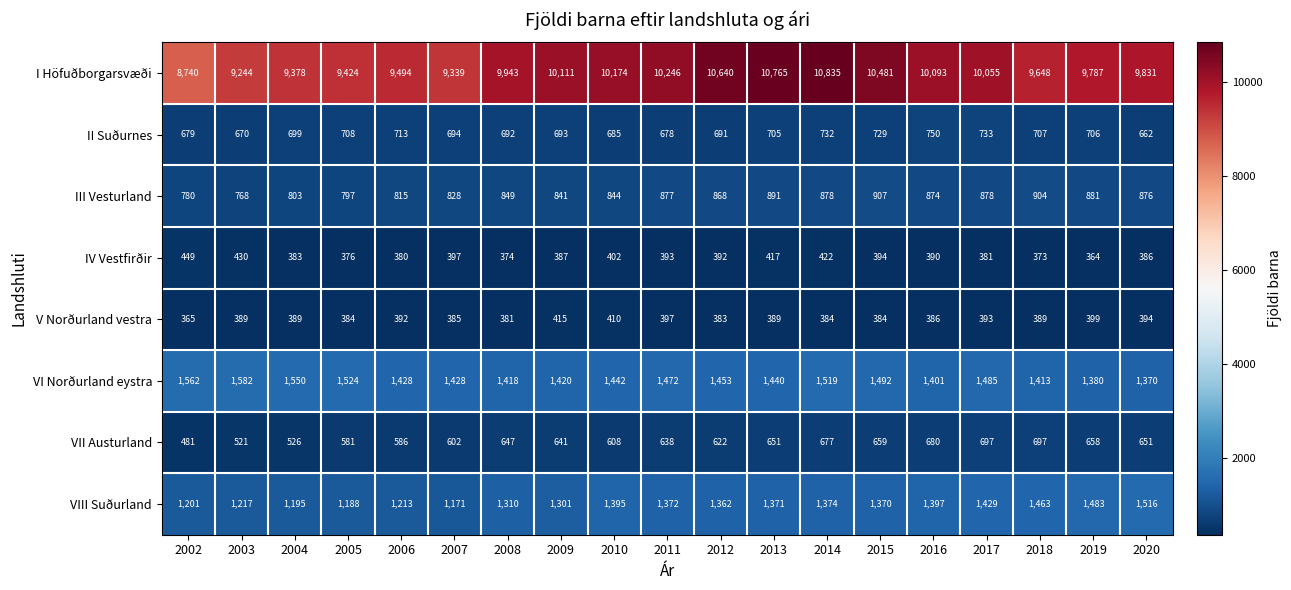

What is the maximum value for I Höfuðborgarsvæði?

10835